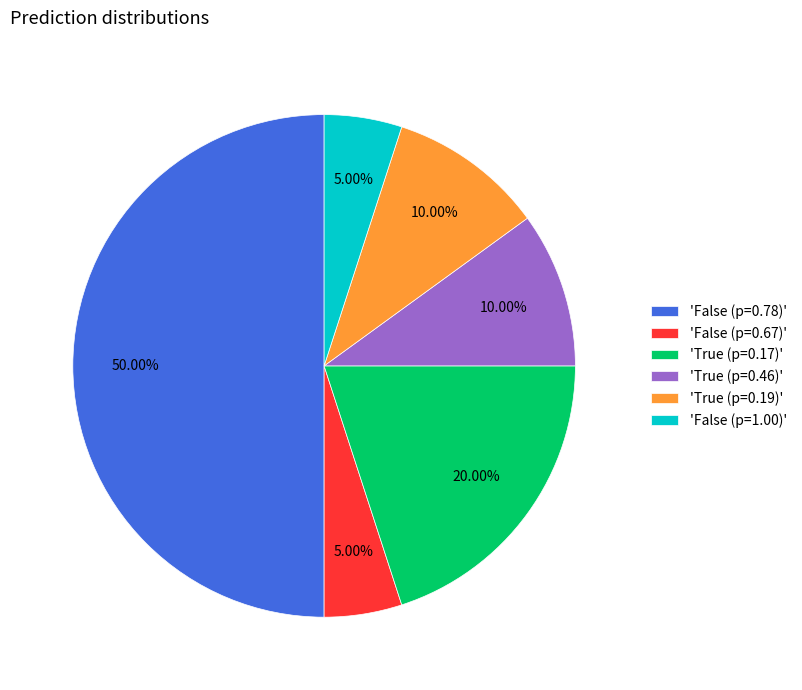

Between 'False (p=1.00)' and 'True (p=0.17)', which is larger?

'True (p=0.17)'